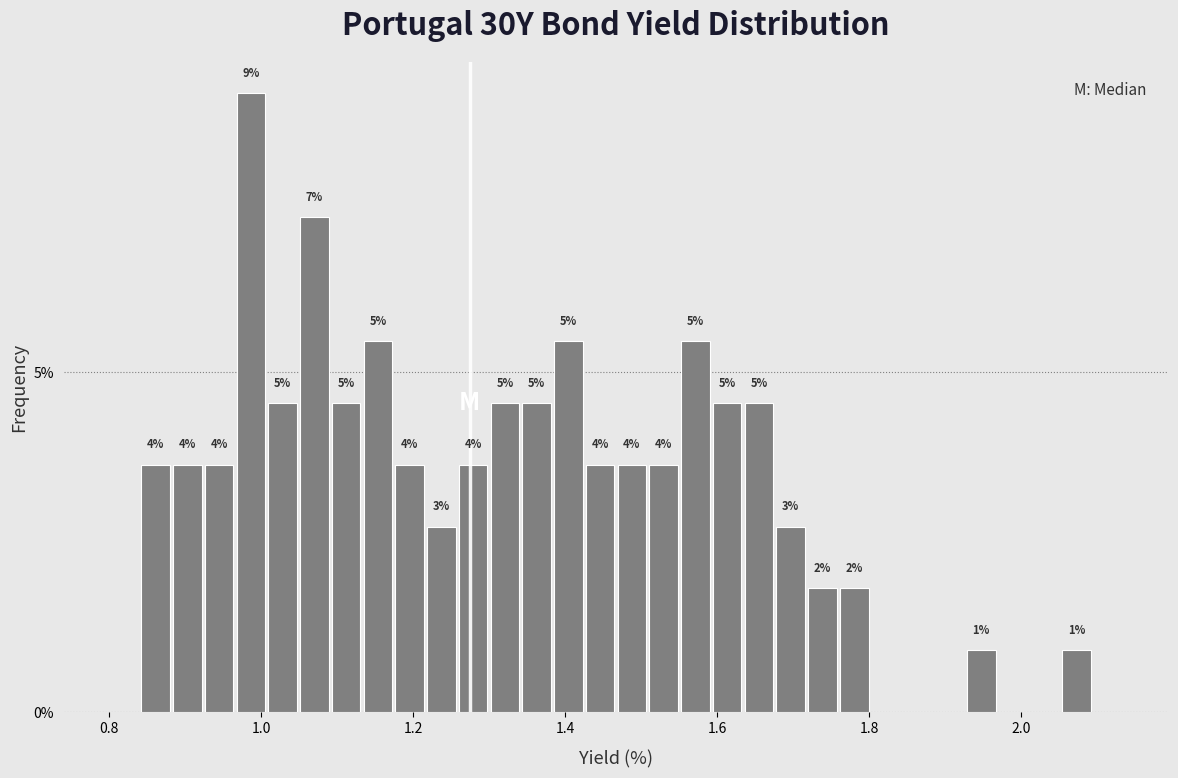

Around what value on the x-axis is the tallest bar? Give the approximate position of its centre, as read against the axis.

0.98